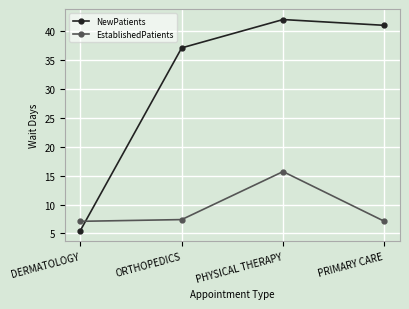

How many values in the NewPatients series are below 41?

2